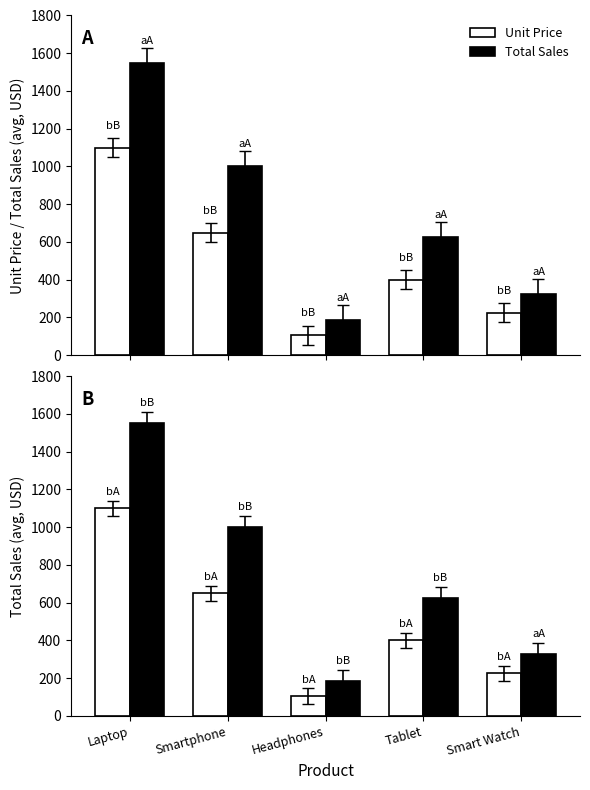

List the labels in order of Unit Price value, largest first.

Laptop, Smartphone, Tablet, Smart Watch, Headphones